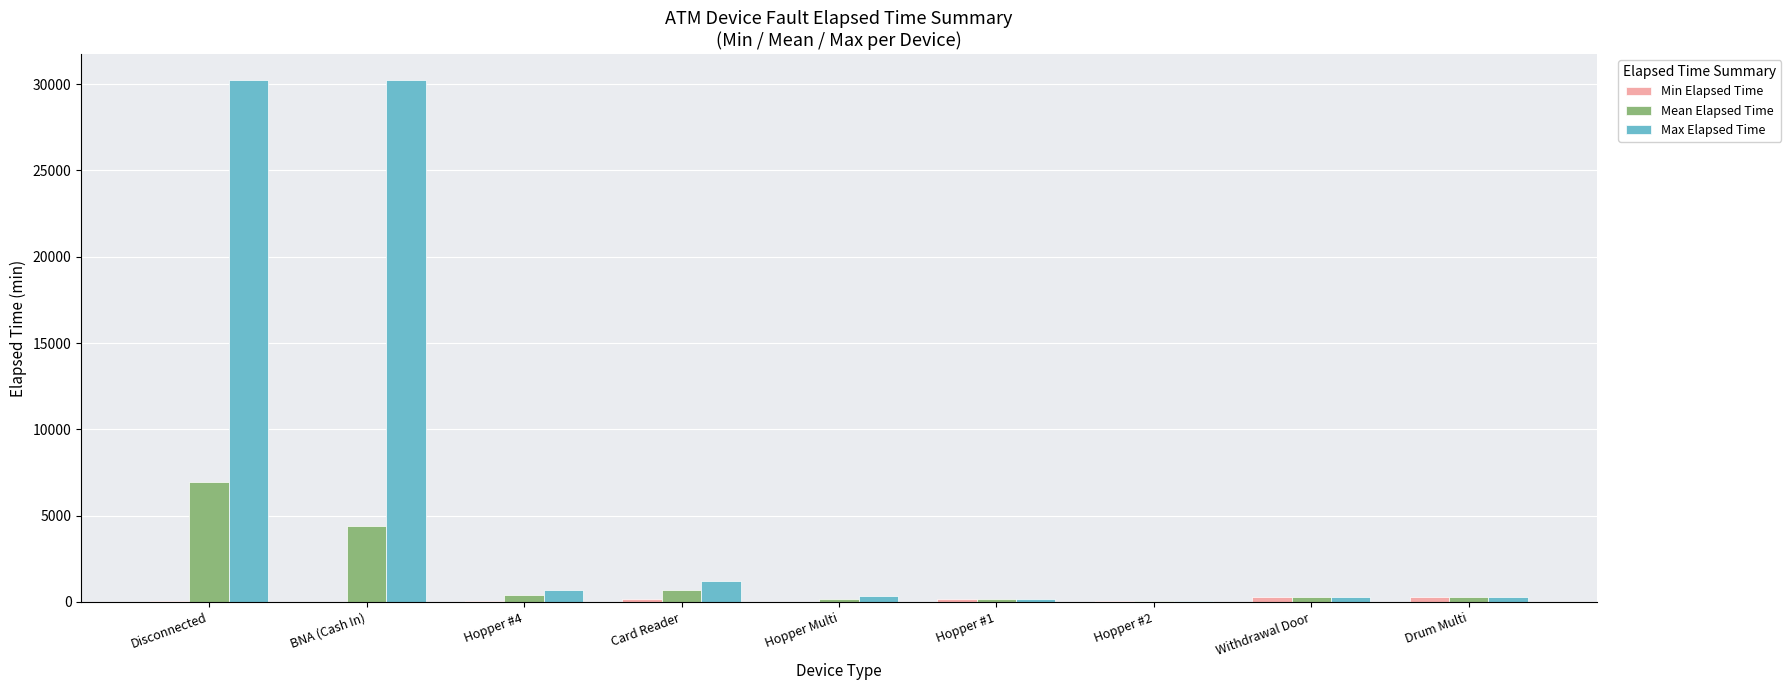

Which series changed the most between BNA (Cash In) and Drum Multi?

Max Elapsed Time